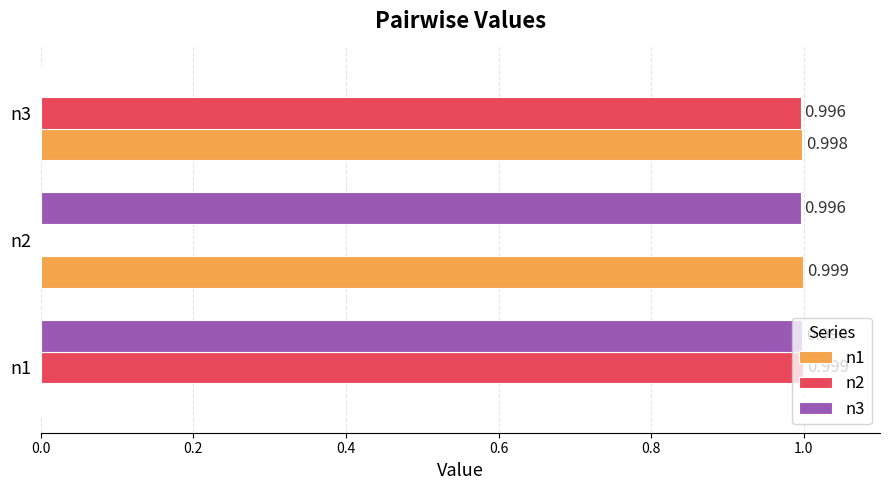

Is the value of n3 at n1 greater than the value of n2 at n2?

Yes